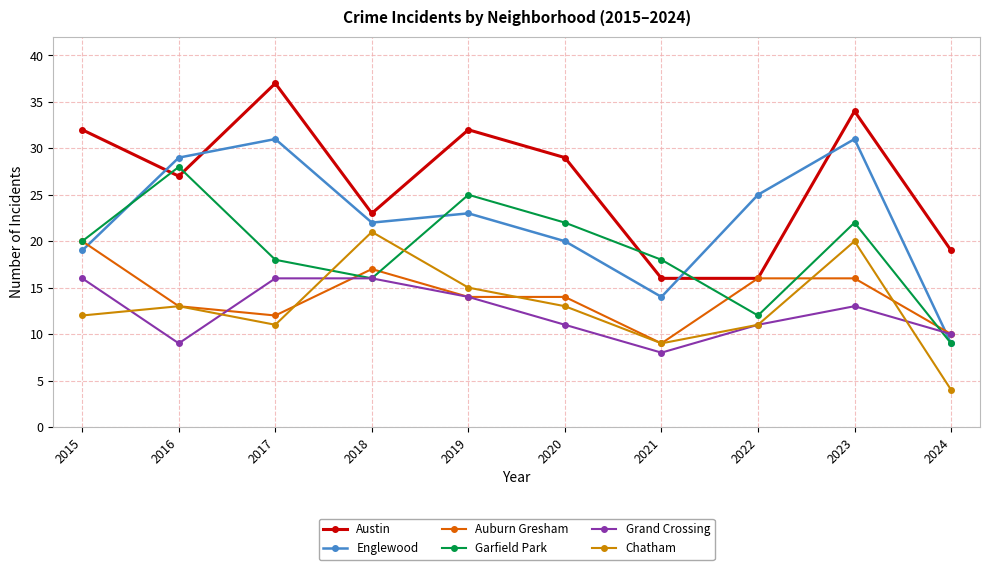

How many lines are shown in the chart?

6